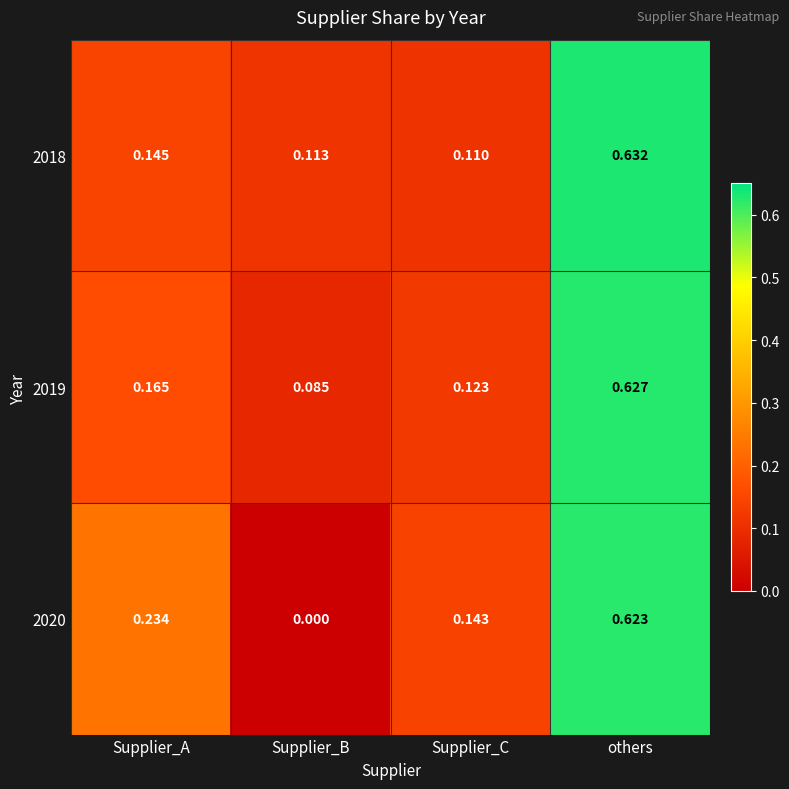

At which category is the sum across all series the highest?

others